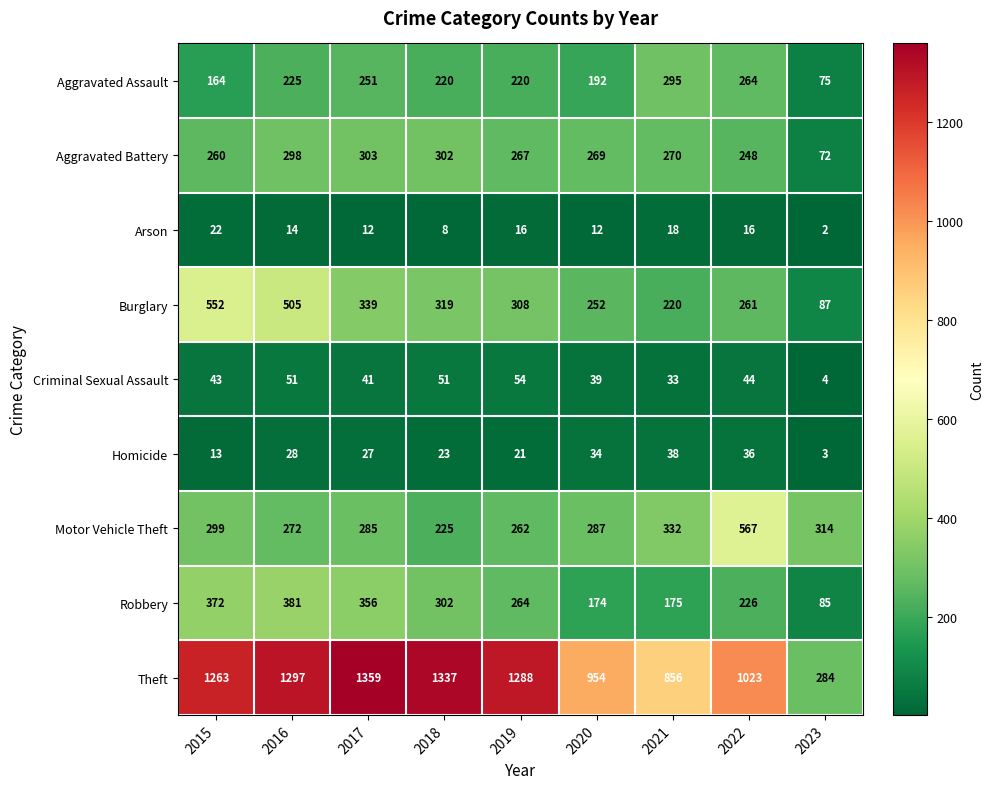

What is the spread (max minus min) of values at 2020?

942